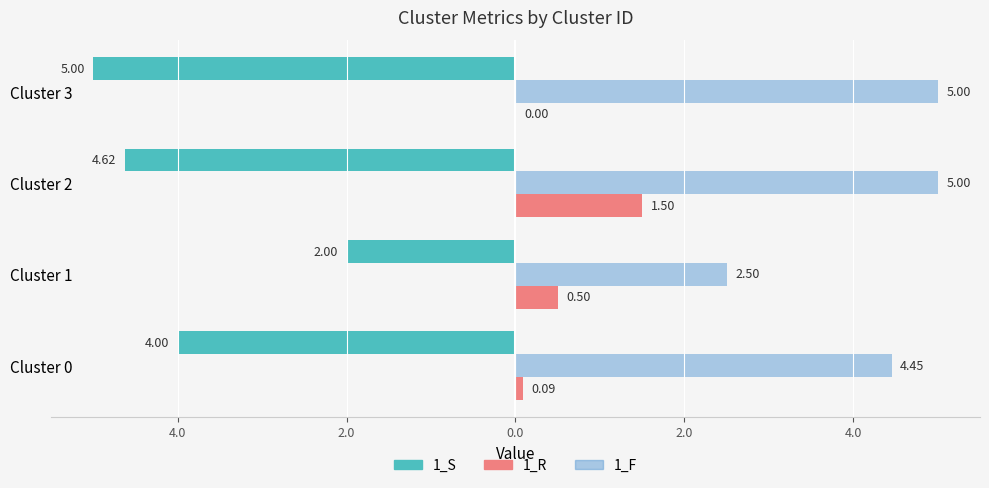

What are all the series names shown in the legend?

1_S, 1_R, 1_F